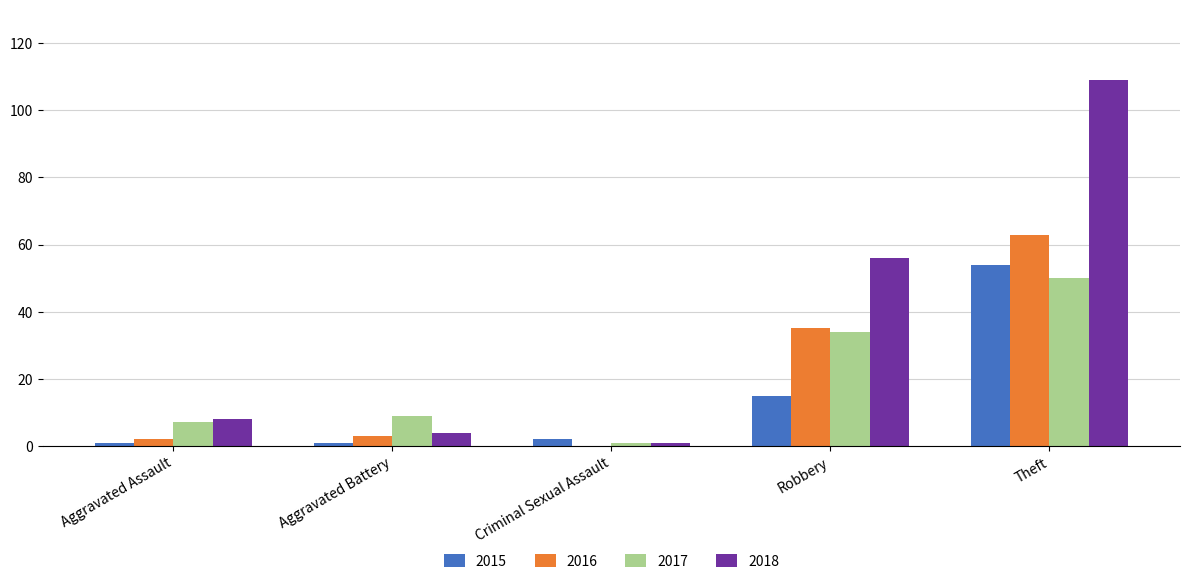

At which label is 2015 closest to 27?

Robbery